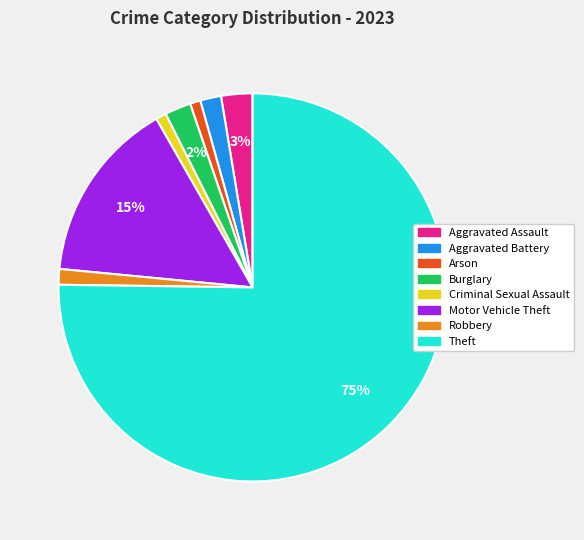

Do Theft and Motor Vehicle Theft together represent more than half of the pie?

Yes